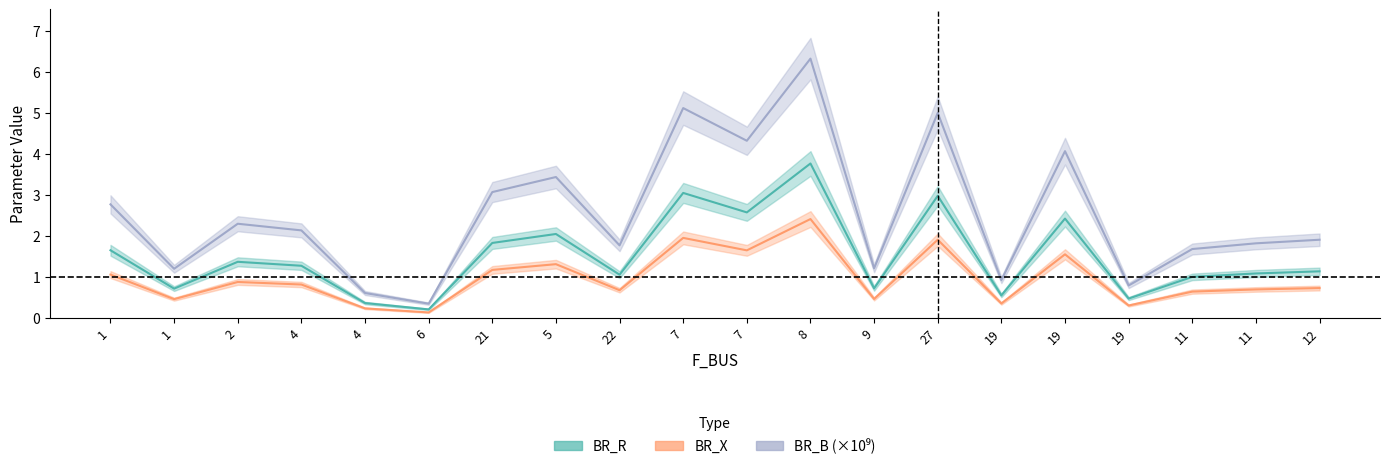

True or false: BR_R and BR_X cross at least once.

False